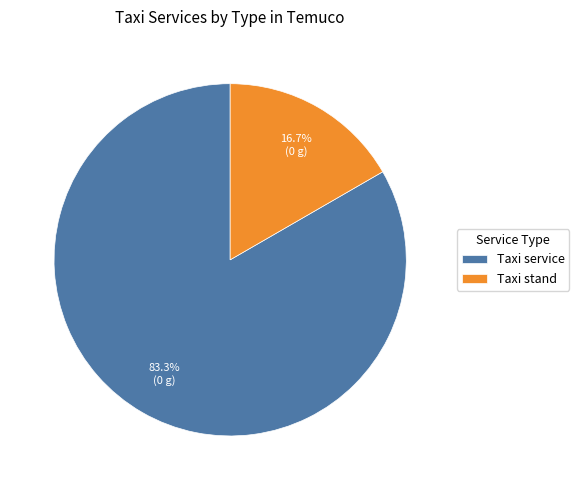

To the nearest percent, what is the average slice percentage?

50%